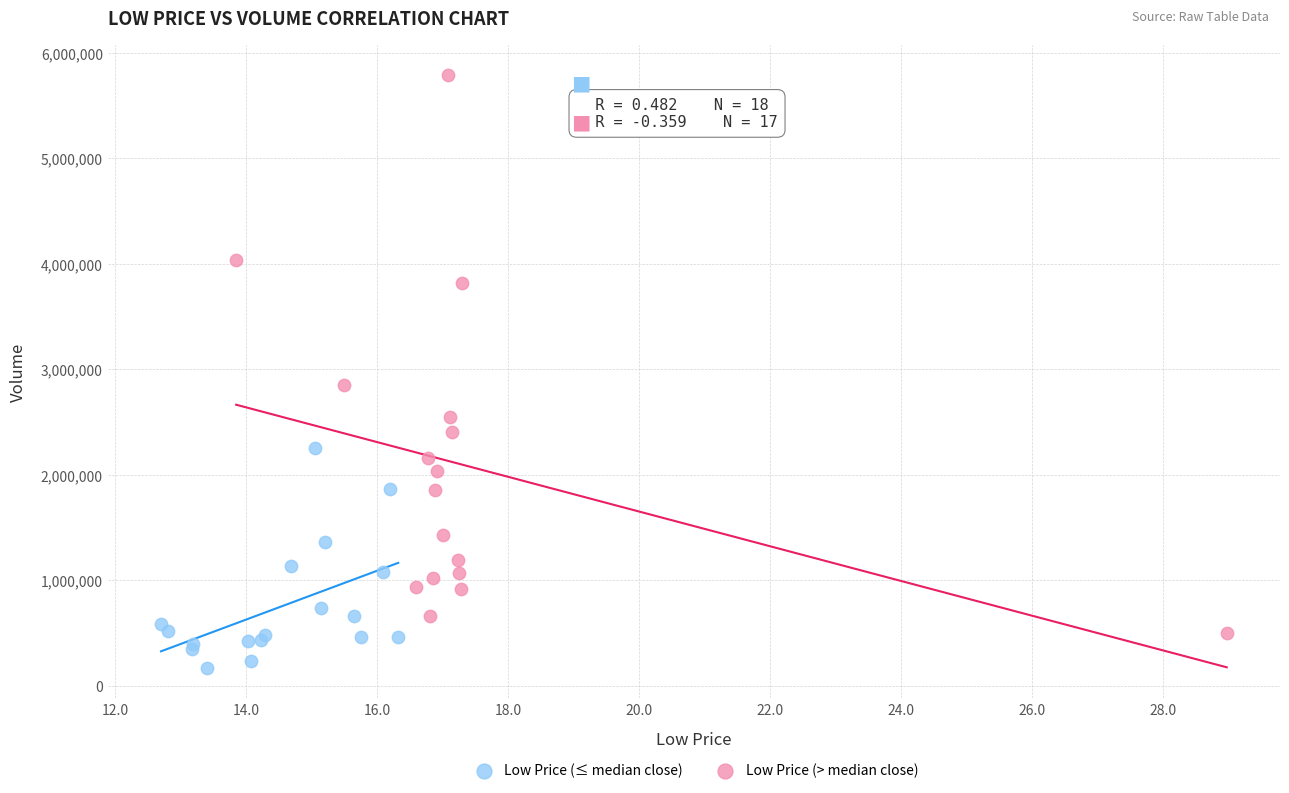

Which series reaches the minimum Y coordinate?

Low Price (≤ median close)